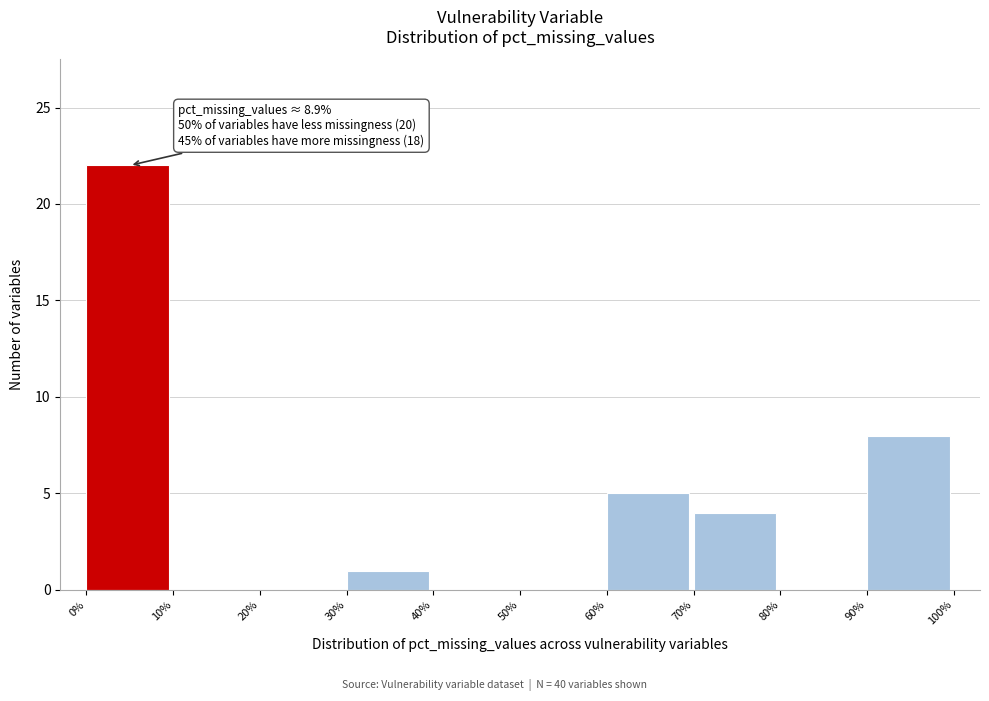

Which range on the x-axis has the tallest bar?

0% to 10%